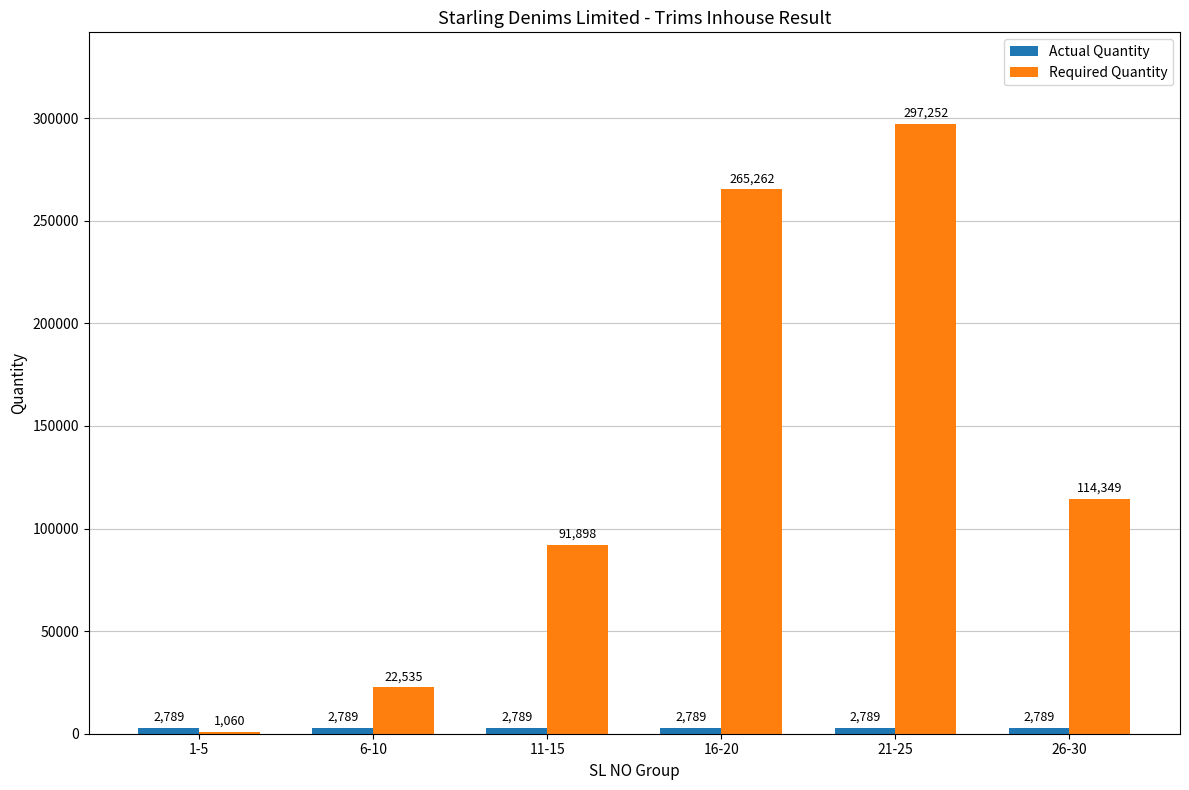

True or false: Required Quantity has a value of 22535 at 6-10.

True